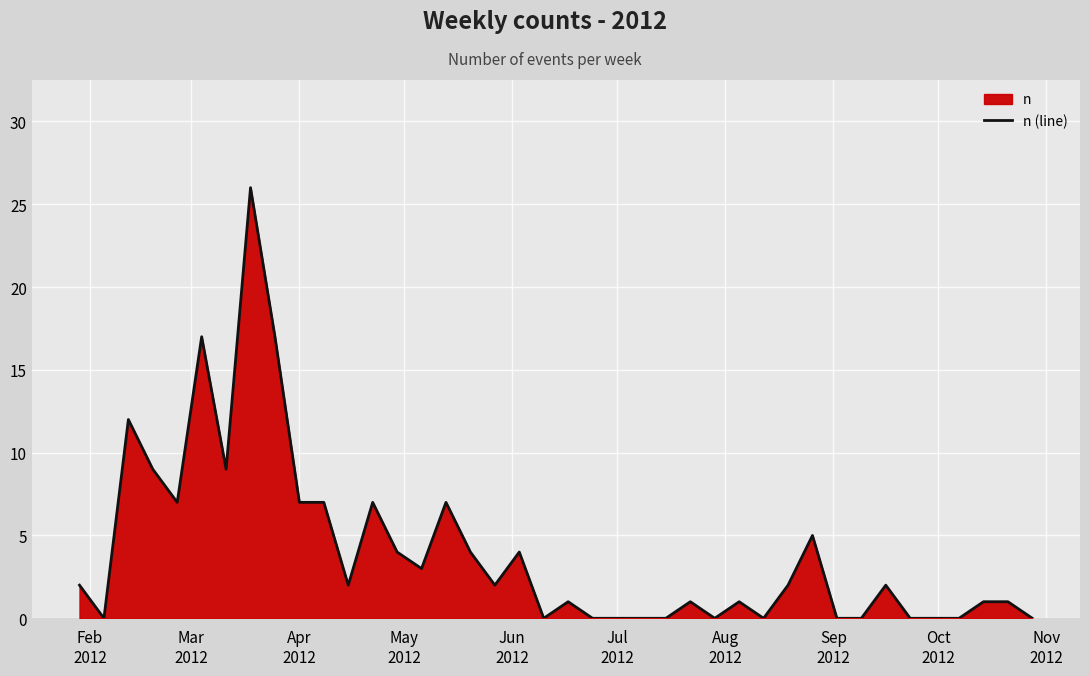

What is the maximum value shown in the chart?

26